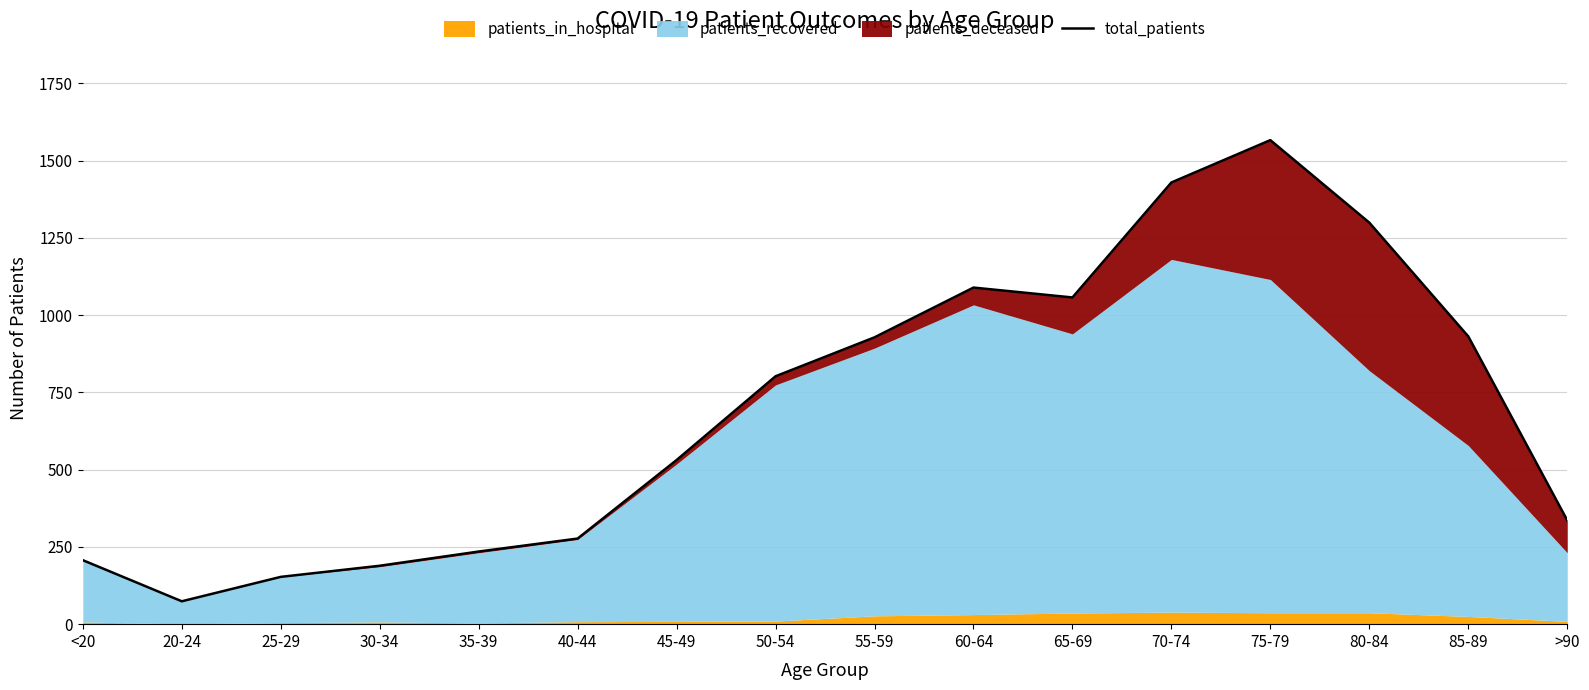

How many interior local peaks (higher than both neighbors) does the data have?

2